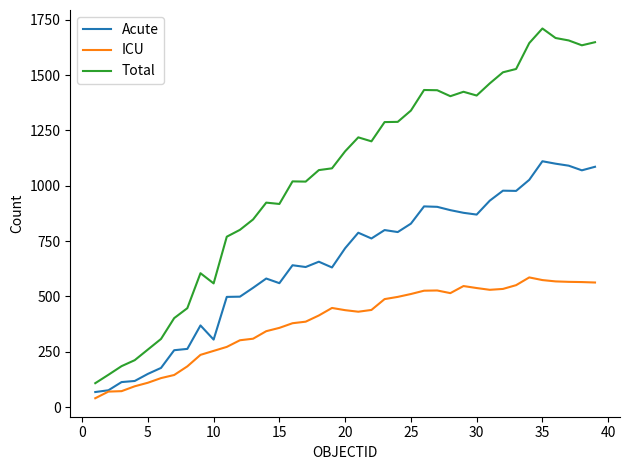

Rank the series by their average value, from highest to lowest.

Total, Acute, ICU